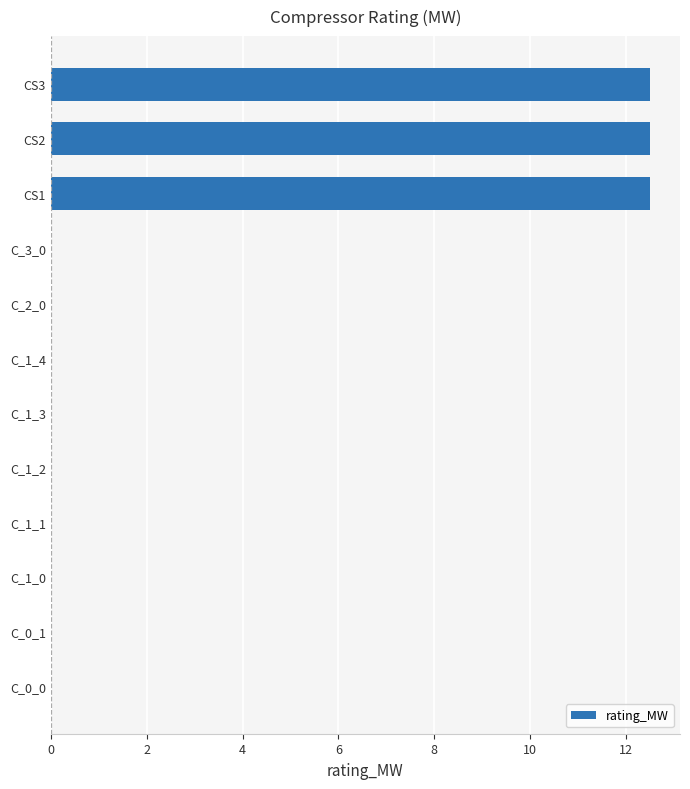

Count the number of categories in the chart.

12